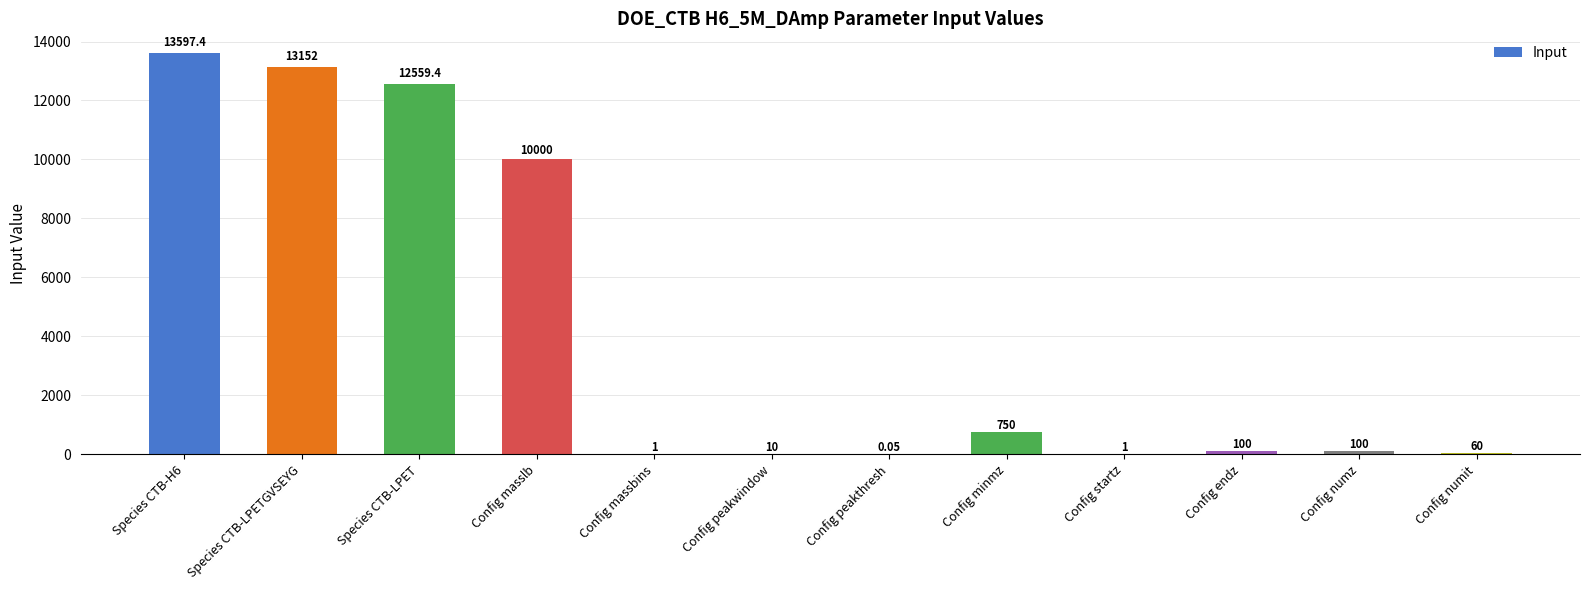

Is it true that the value at Config numz is 100.0?

True